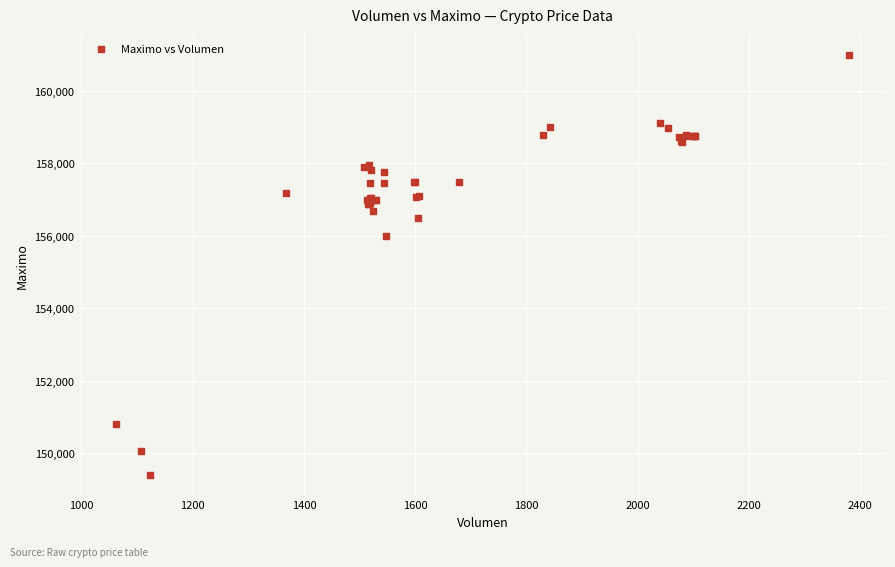

What Y value in the scatter plot is closest to 155202?

156000